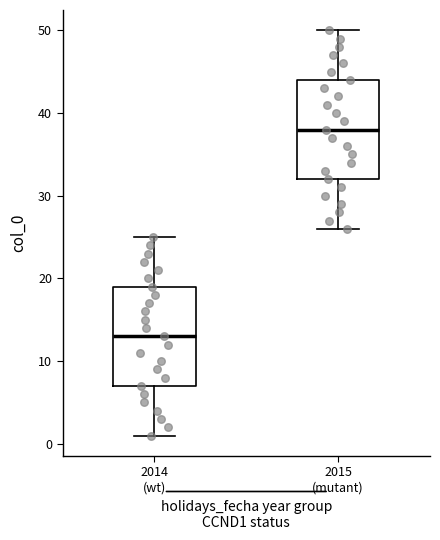

Reading left to right, transcribe this box plot: for each box, give where its median line is, the range the box spans, and where its two whiskers end, as read against the y-axis. The values are not printed on the chart, so give them approximately, as read against the axis.

2014 (wt): median 13, box 7 to 19, whiskers 1 to 25
2015 (mutant): median 38, box 32 to 44, whiskers 26 to 50